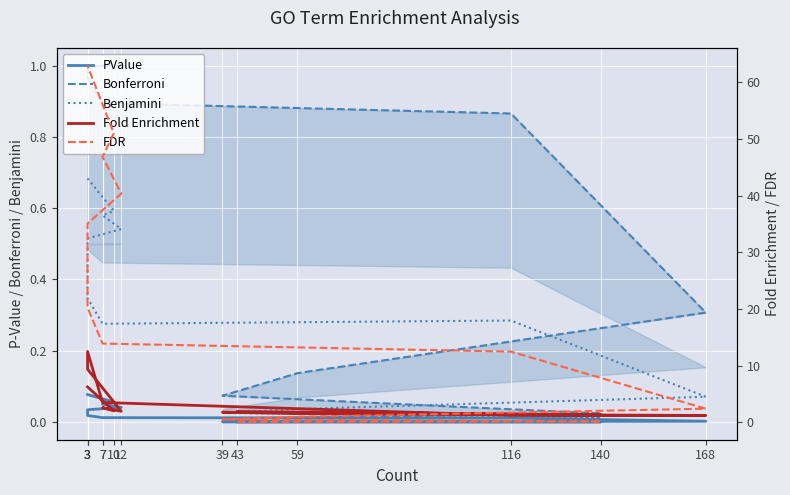

Which series has the largest total across all categories?

FDR